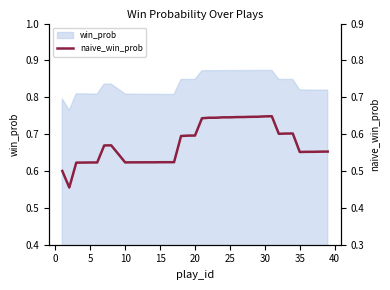

Count the number of categories in the chart.

39